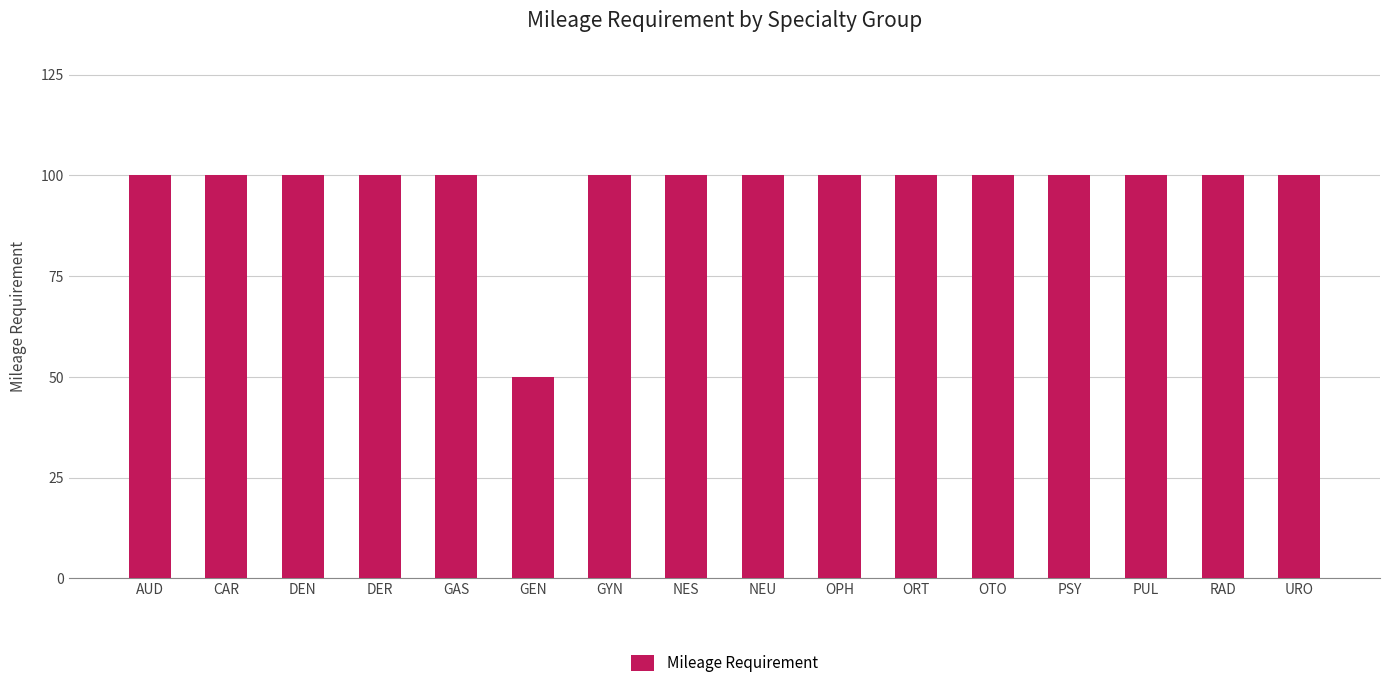

Reading left to right, extract all data points from this chart.

100	100	100	100	100	50	100	100	100	100	100	100	100	100	100	100